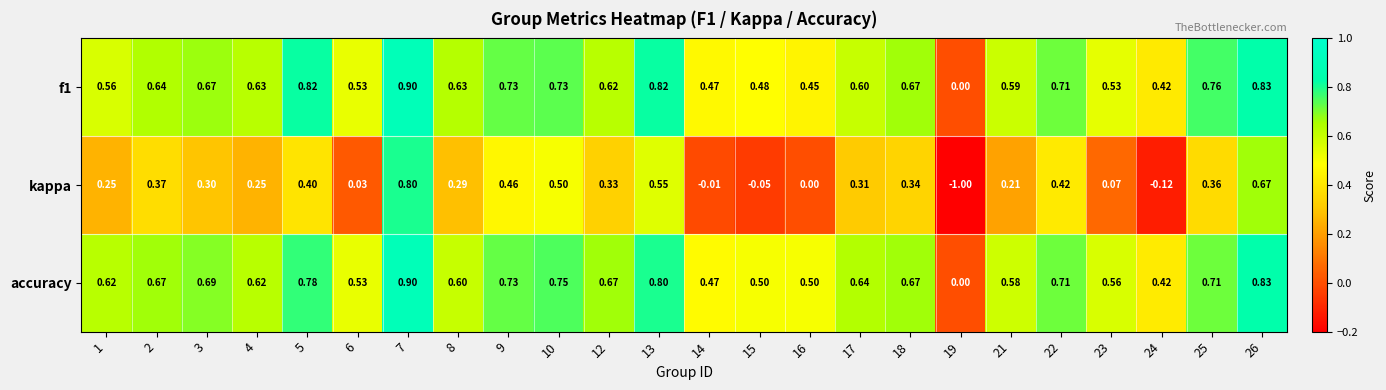

Is the value of kappa at 9 greater than the value of f1 at 21?

No